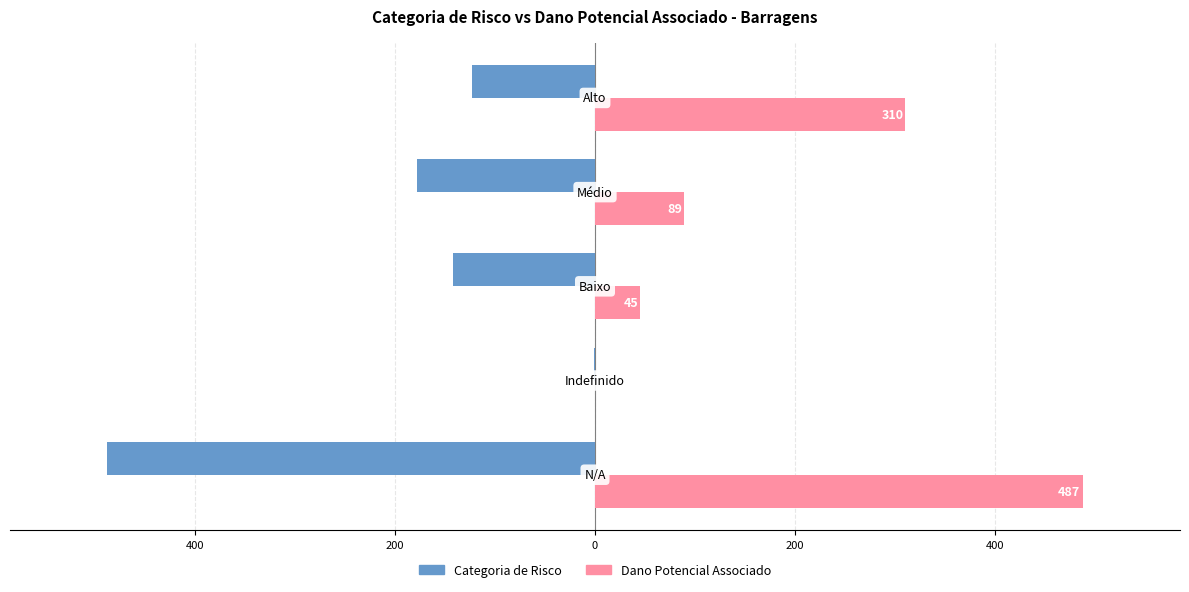

Reading left to right, list all the values displayed in this chart.

Categoria de Risco: 600=-487	400=-1	200=-142	0=-178	200=-123
Dano Potencial Associado: 600=487	400=0	200=45	0=89	200=310